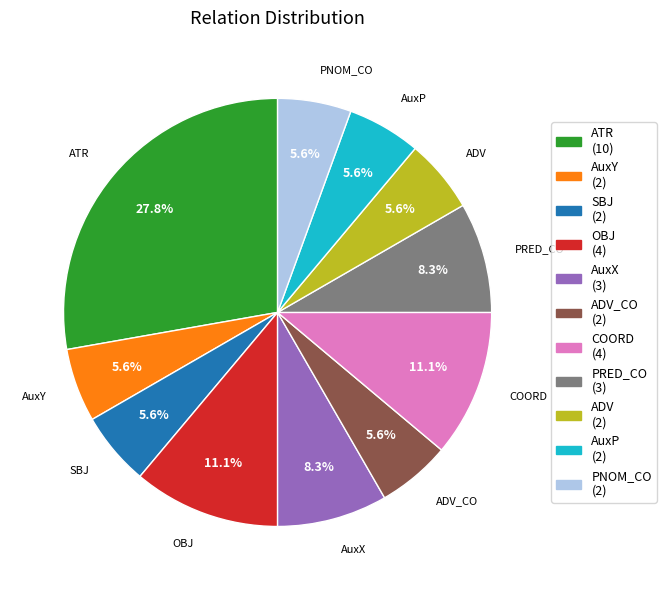

What portion of the pie excludes AuxX (3)?

91.7%